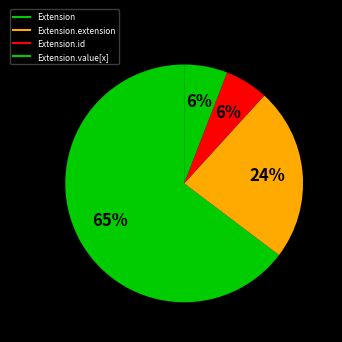

How many segments does this pie chart have?

4